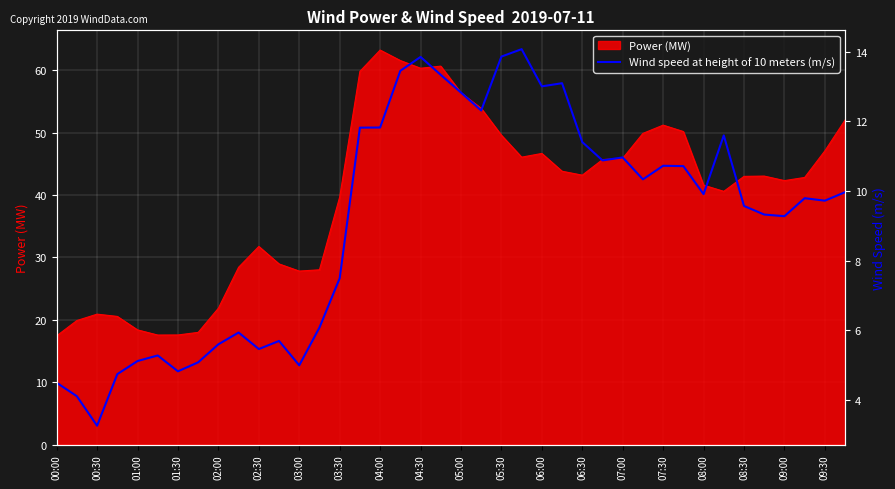

Which category has the highest value in the Power (MW) series?

04:00